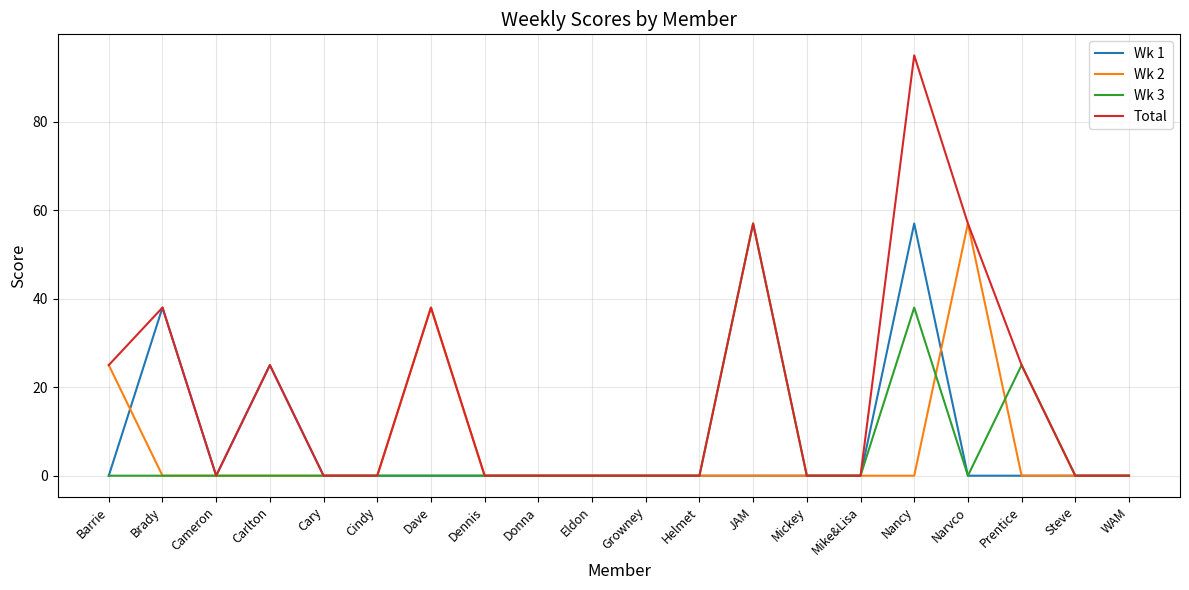

In Wk 1, how many points are higher than both neighbors (excluding endpoints)?

3